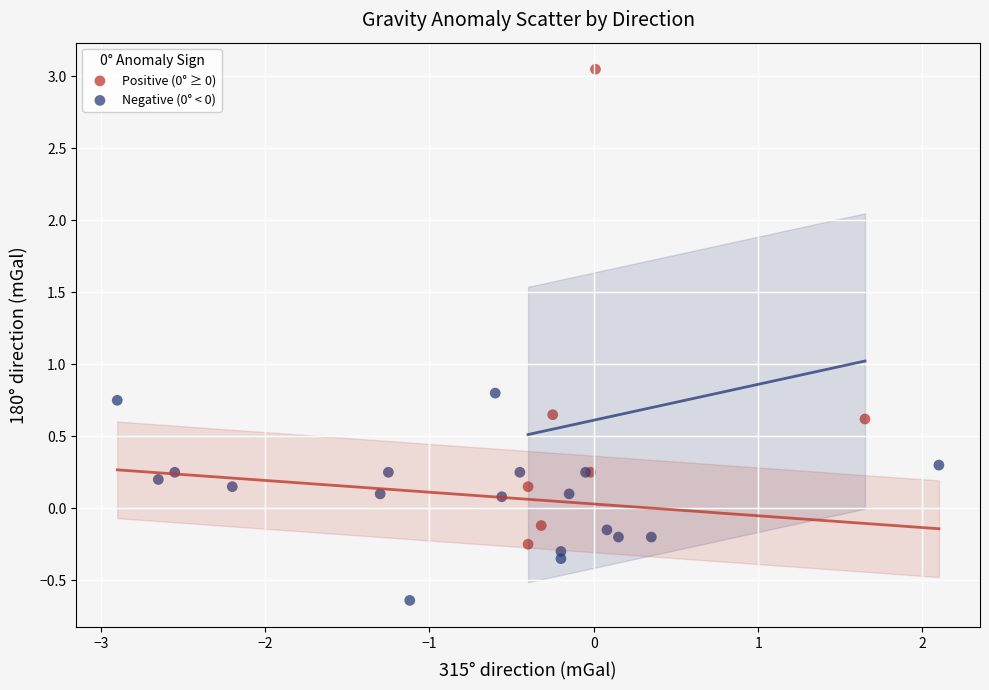

Which series contains the lowest Y value?

Negative (0° < 0)